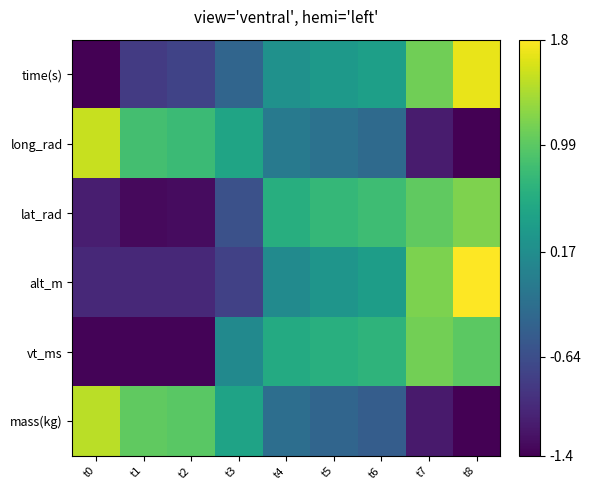

What is the total value across all series at t8?

2.2